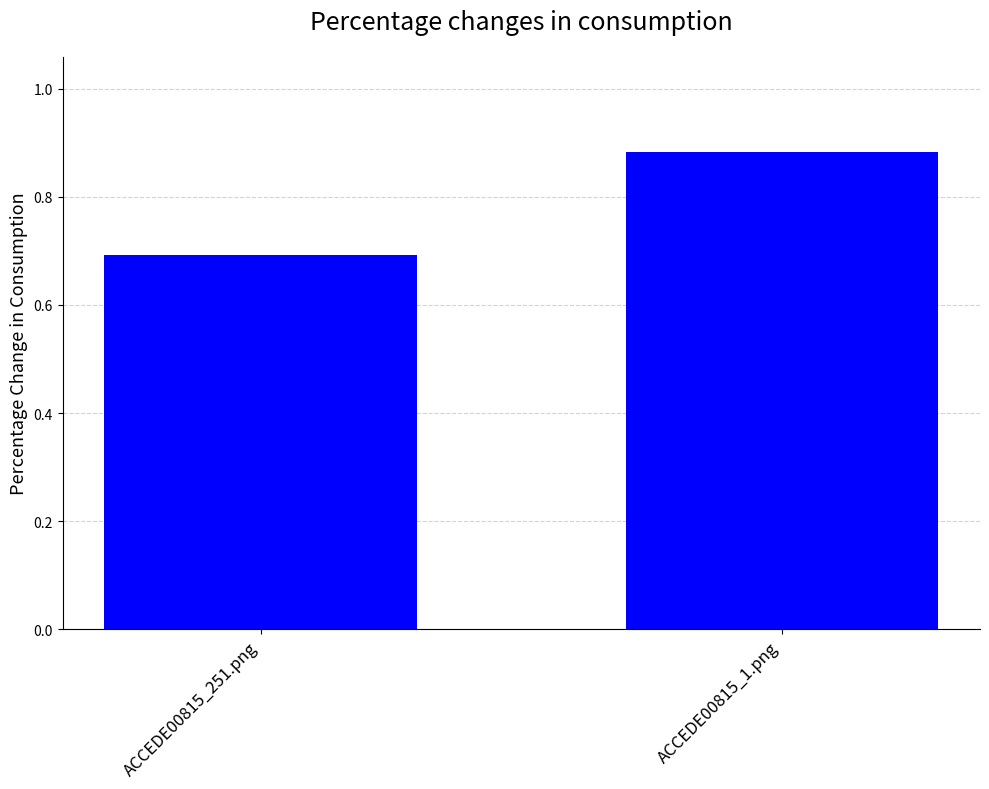

What is the approximate value at ACCEDE00815_251.png?

0.7